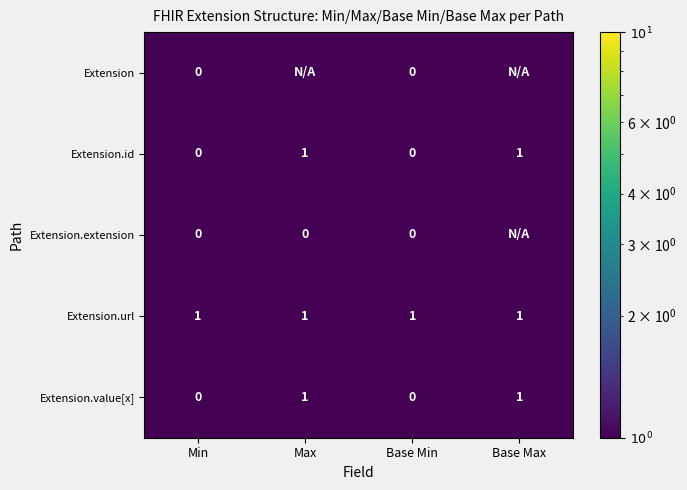

What is the difference between the highest and lowest values at Base Min?

1.0